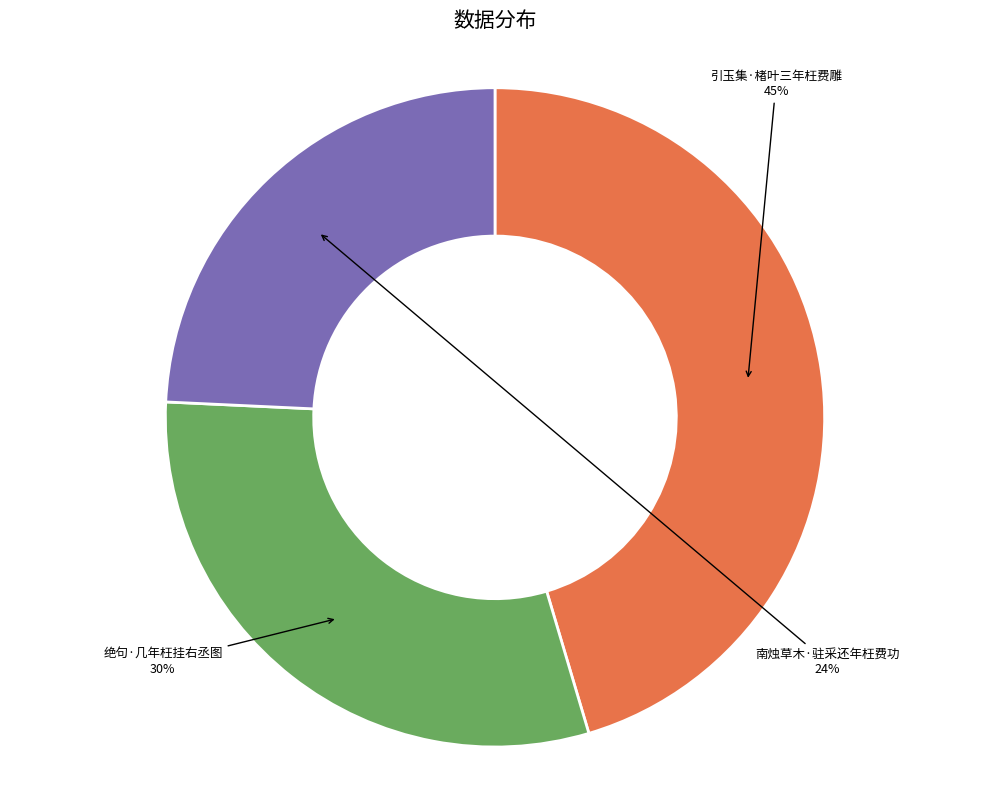

The 南烛草木·驻采还年枉费功 slice represents 14% of the pie. True or false?

False